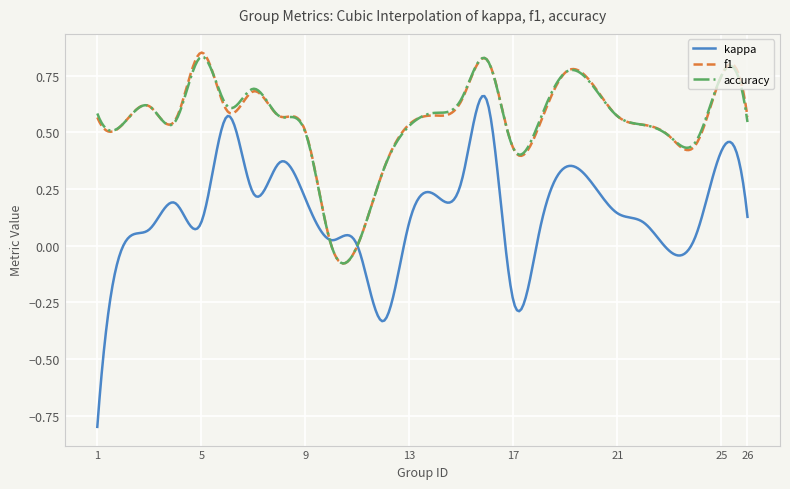

What are all the series names shown in the legend?

kappa, f1, accuracy